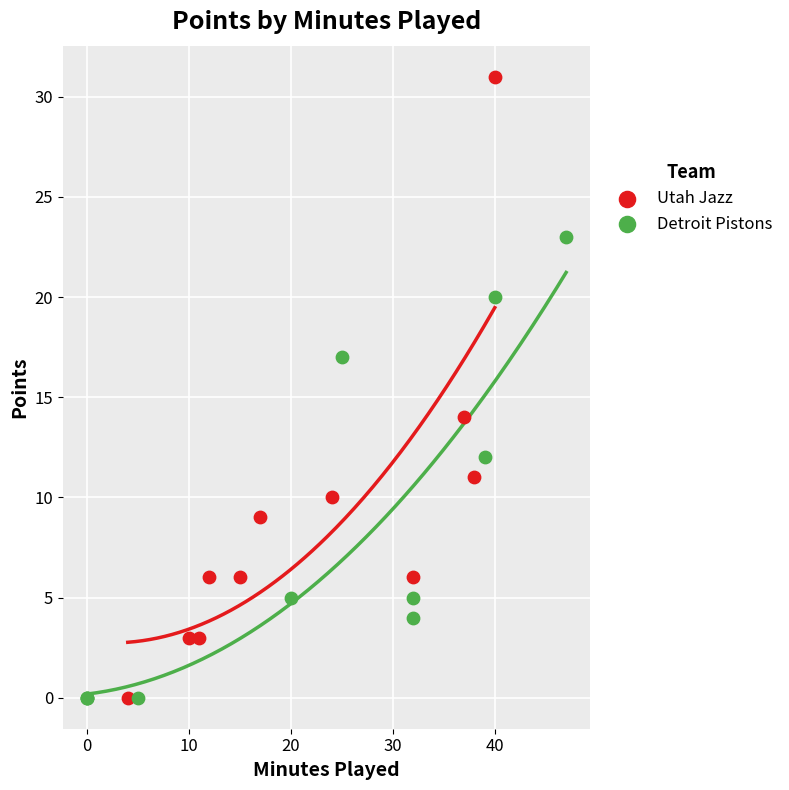

Which series has the widest spread of Y values?

Utah Jazz